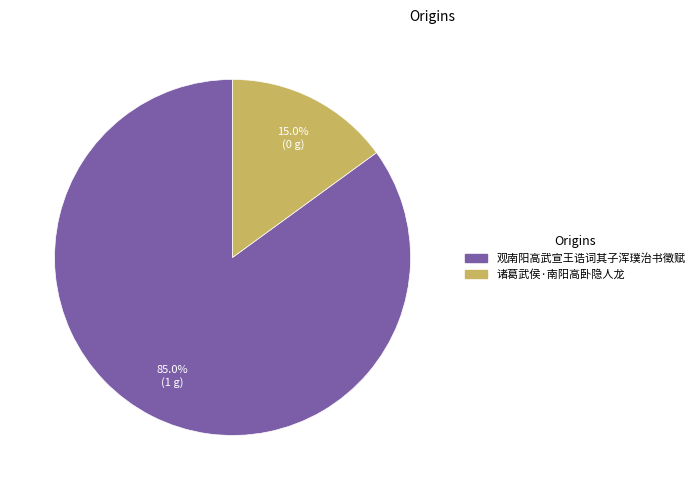

Count the number of slices in the pie.

2